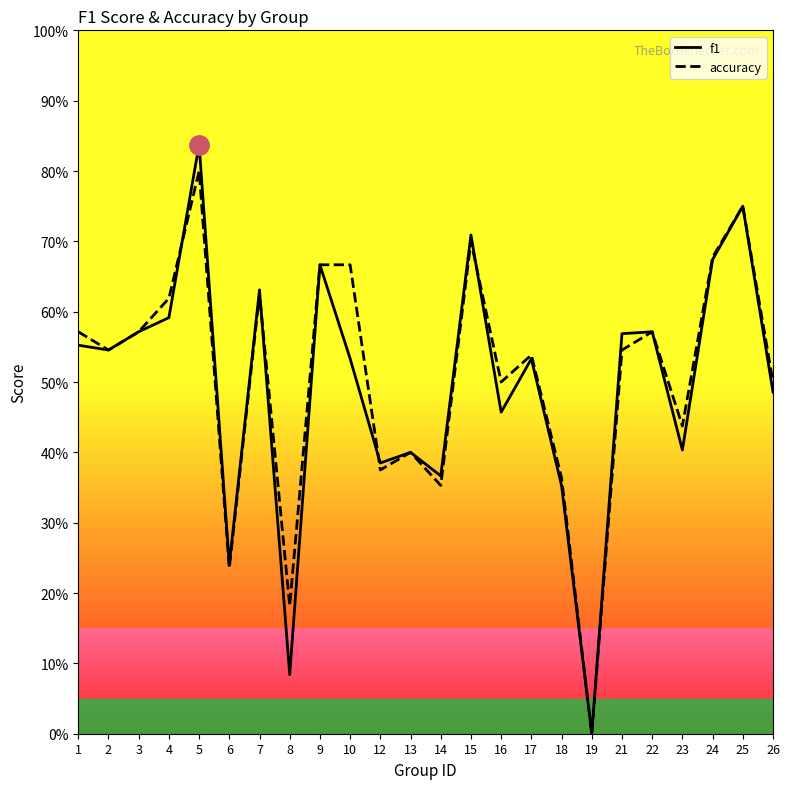

Between 4 and 24, which series saw the biggest shift?

f1